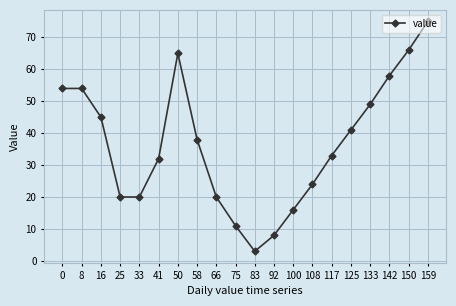

The value at 100 is 26. True or false?

False